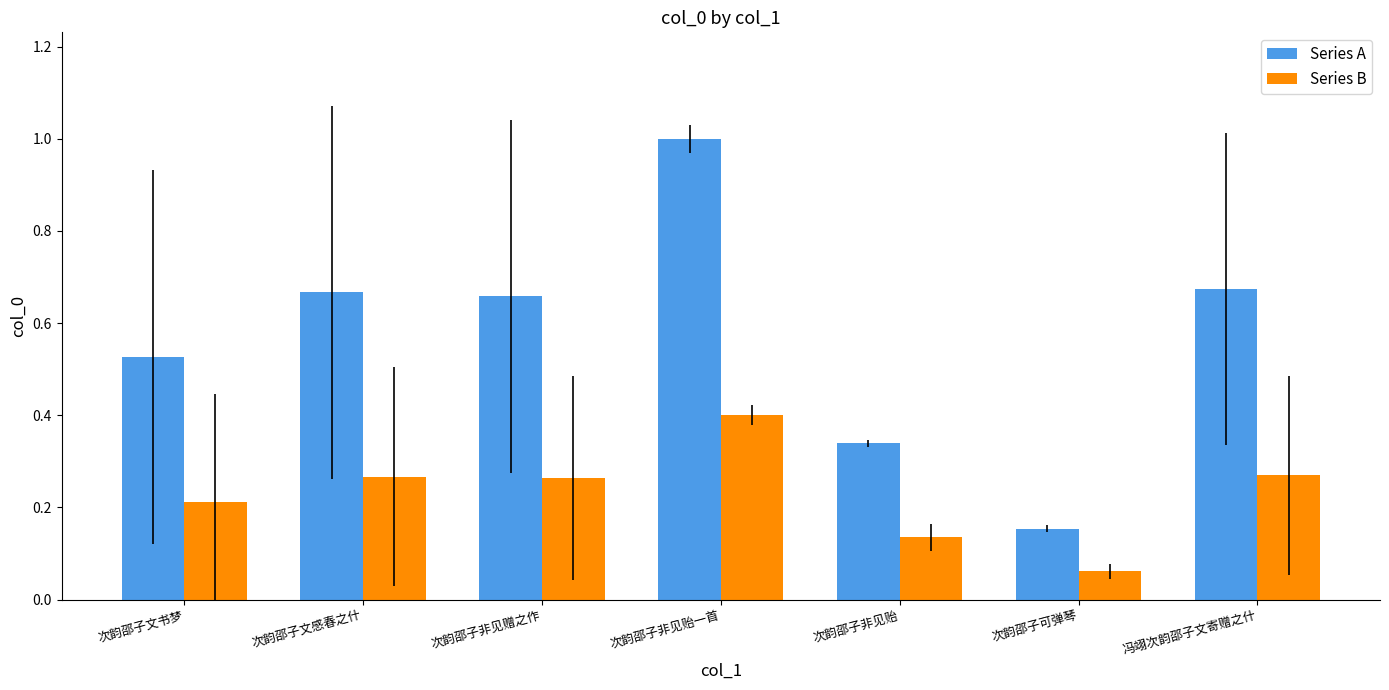

Rank the series at 冯翊次韵邵子文寄赠之什 from lowest to highest value.

Series B, Series A